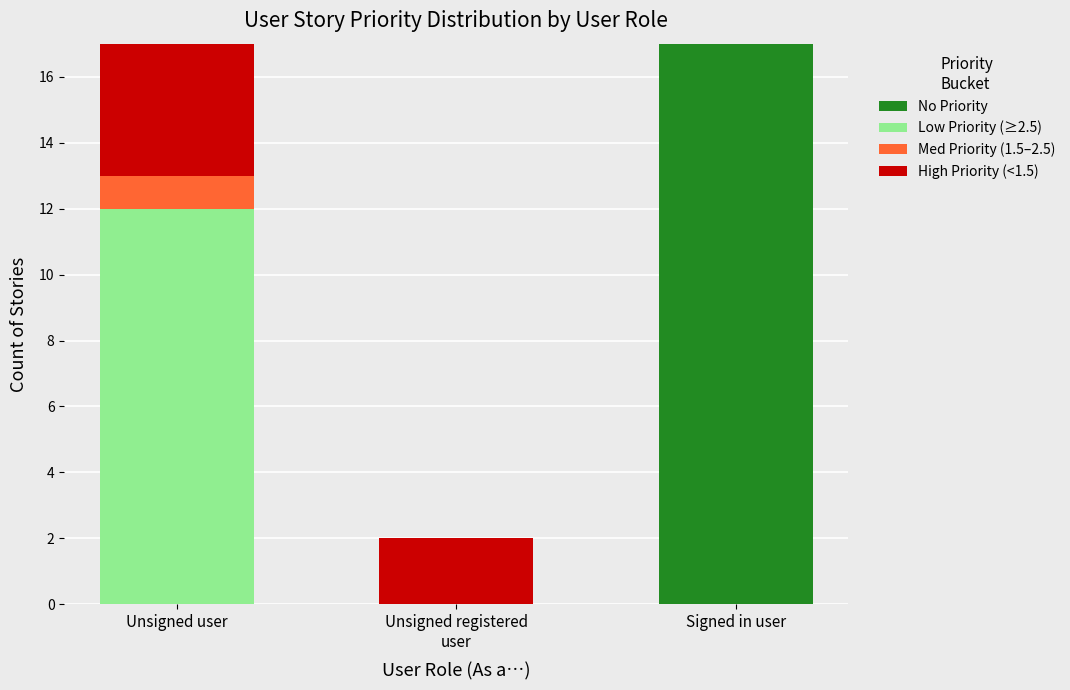

What is the sum of all No Priority values?

17